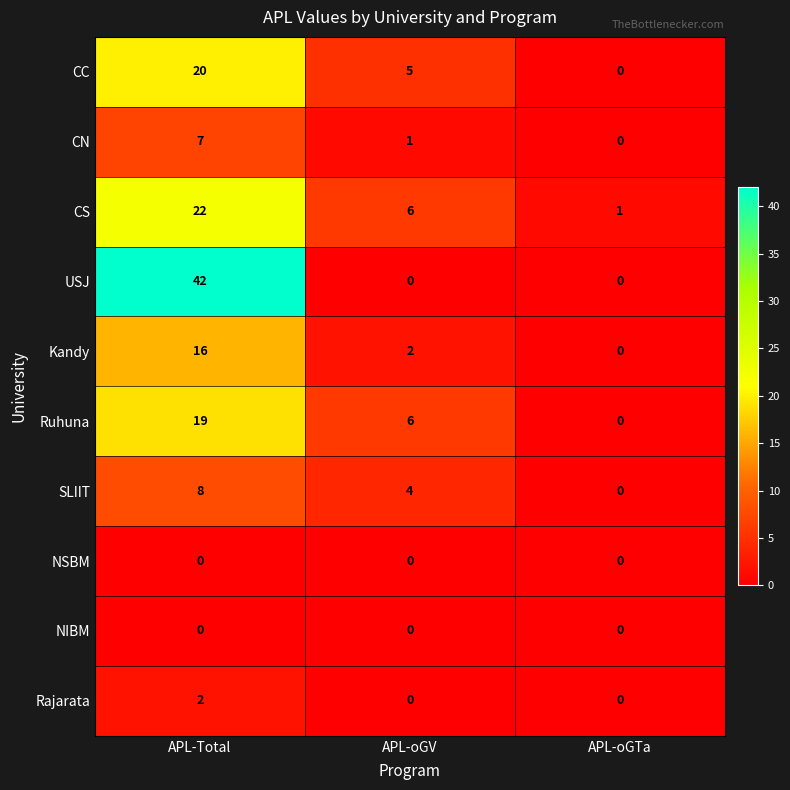

Which series has the largest range (max minus min)?

USJ